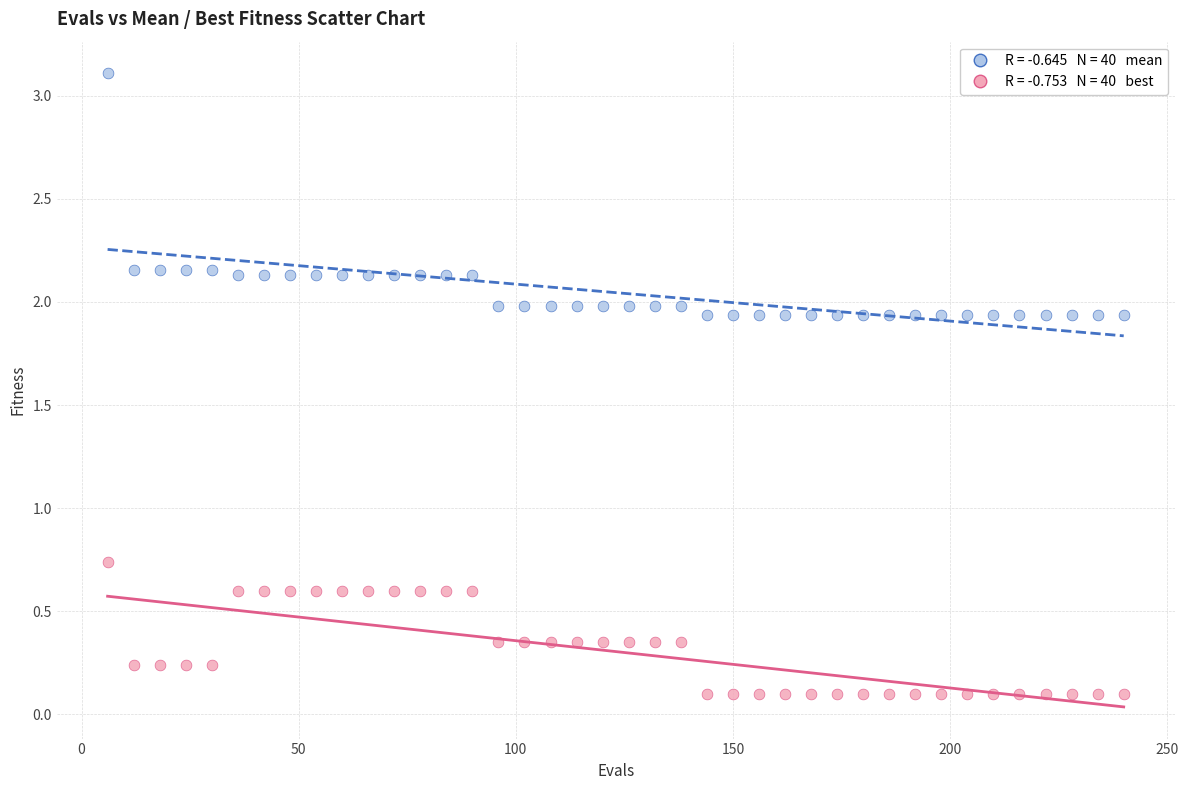

Across all data points, what is the range of Y values (max minus min)?

3.0